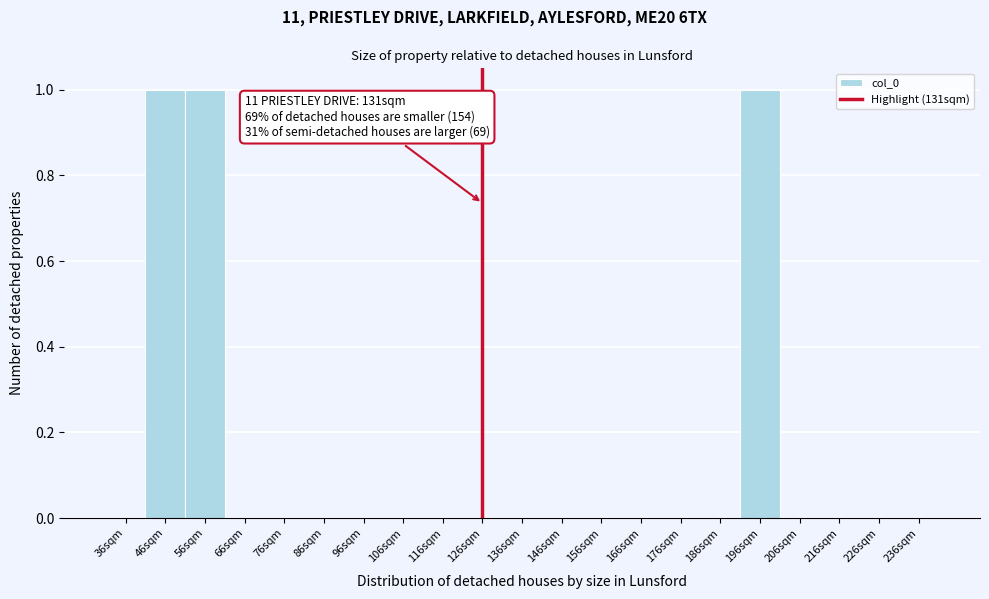

Reading left to right, what are all the values shown in this chart?

36sqm=0	46sqm=1	56sqm=1	66sqm=0	76sqm=0	86sqm=0	96sqm=0	106sqm=0	116sqm=0	126sqm=0	136sqm=0	146sqm=0	156sqm=0	166sqm=0	176sqm=0	186sqm=0	196sqm=1	206sqm=0	216sqm=0	226sqm=0	236sqm=0